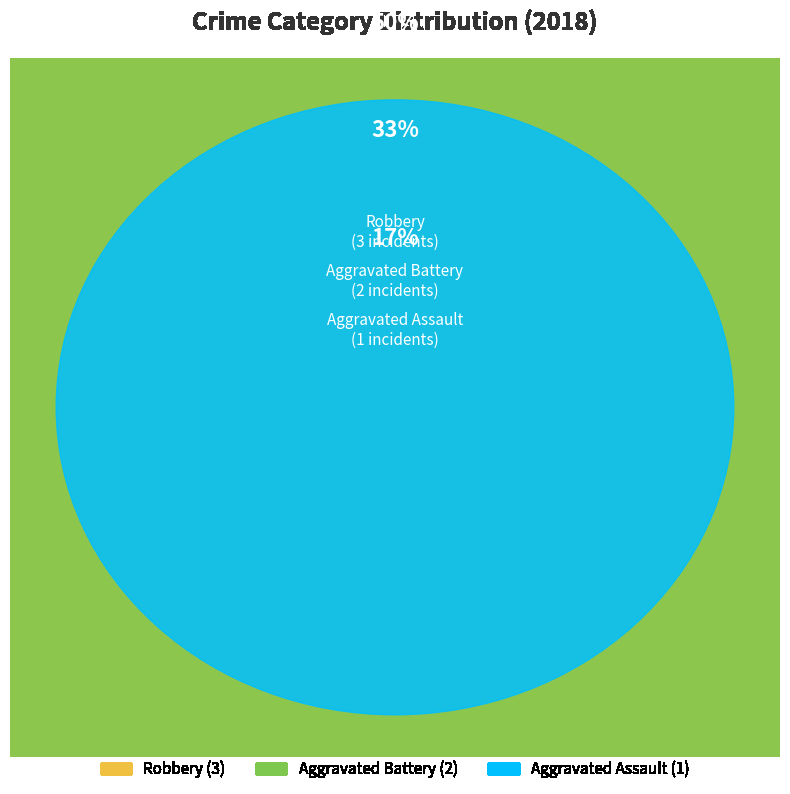

Rank the categories by value from lowest to highest.

Aggravated Assault, Aggravated Battery, Robbery